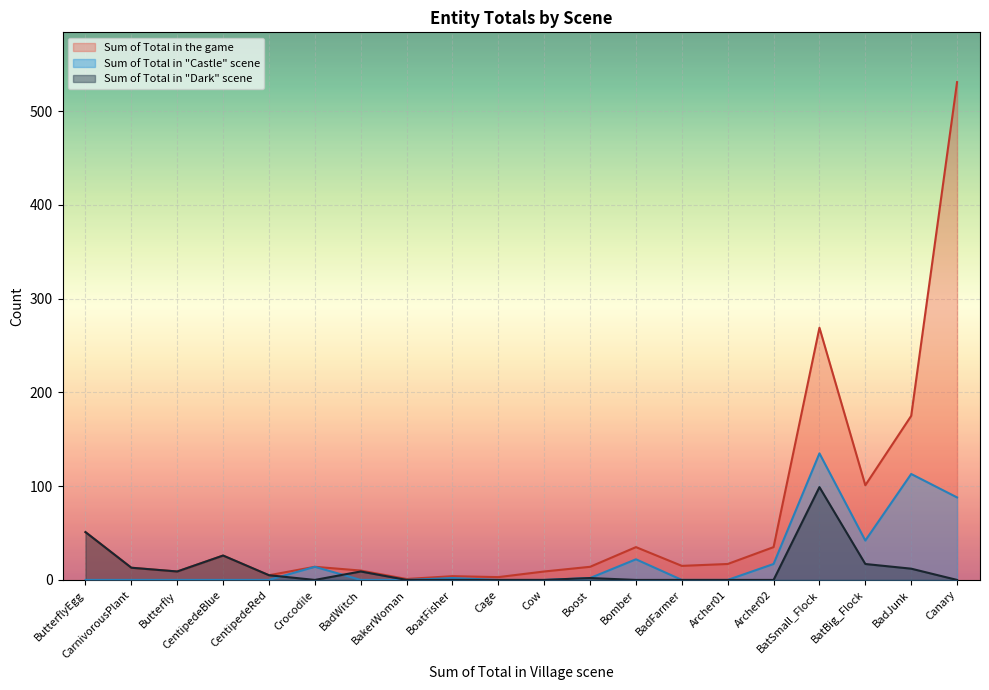

True or false: Sum of Total in "Dark" scene and Sum of Total in "Castle" scene cross at least once.

True